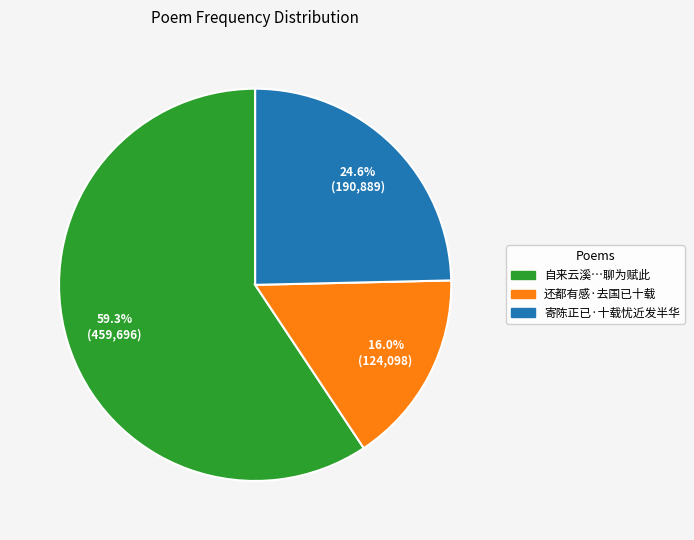

Count the number of slices in the pie.

3